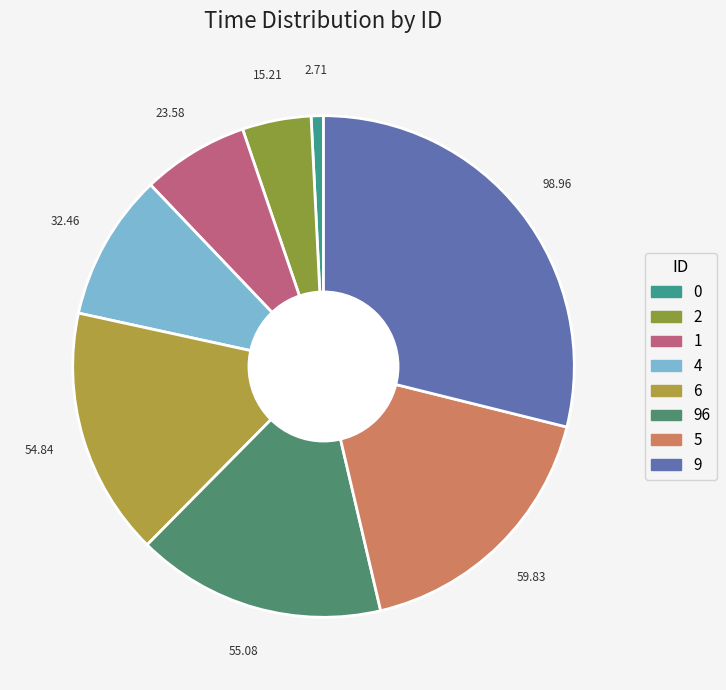

True or false: 6 accounts for 22% of the total.

False